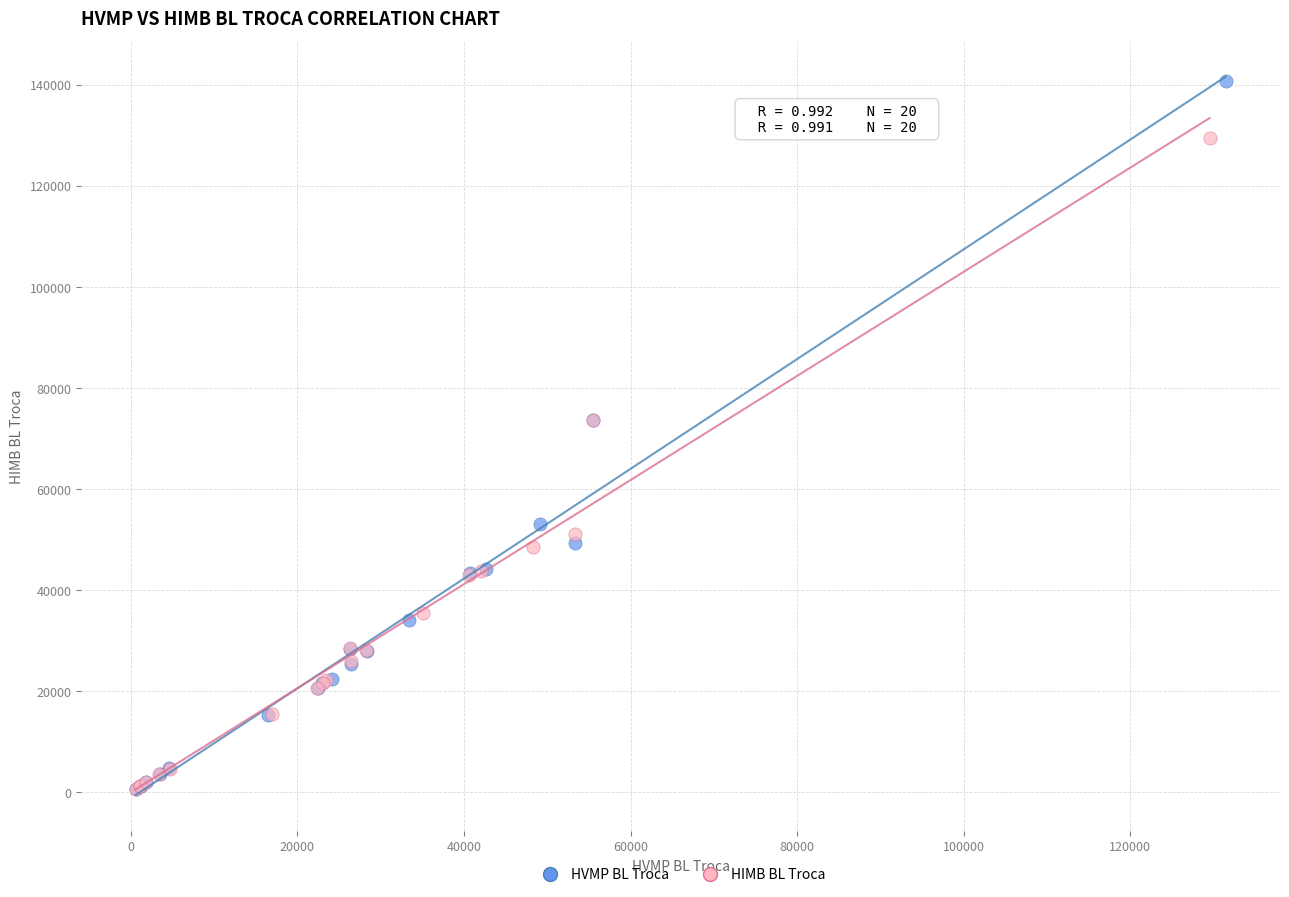

What are all the series names shown in the legend?

HVMP BL Troca, HIMB BL Troca